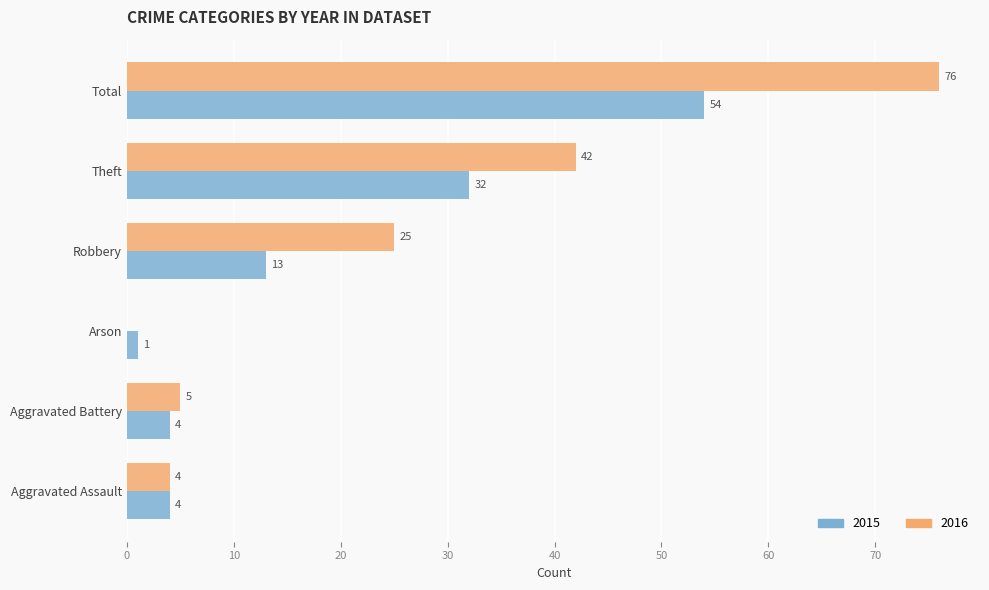

What is the average value of the 2016 series?

25